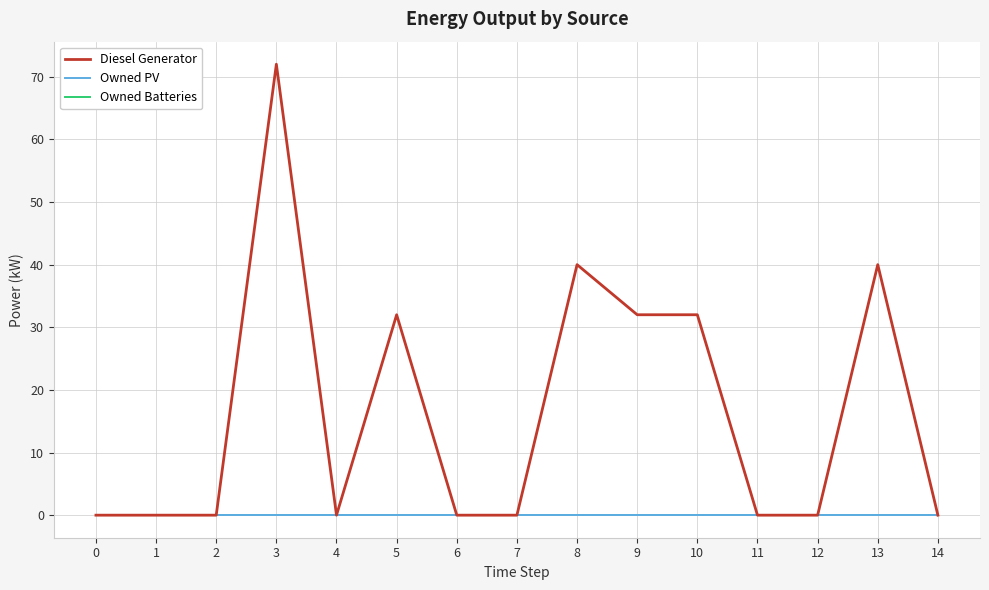

Reading left to right, list all the values displayed in this chart.

Diesel Generator: 0=0.0	1=0.0	2=0.0	3=72.0	4=0.0	5=32.0	6=0.0	7=0.0	8=40.0	9=32.0	10=32.0	11=0.0	12=0.0	13=40.0	14=0.0
Owned PV: 0=0.0	1=0.0	2=0.0	3=0.0	4=0.0	5=0.0	6=0.0	7=0.0	8=0.0	9=0.0	10=0.0	11=0.0	12=0.0	13=0.0	14=0.0
Owned Batteries: 0=0.0	1=0.0	2=0.0	3=0.0	4=0.0	5=0.0	6=0.0	7=0.0	8=0.0	9=0.0	10=0.0	11=0.0	12=0.0	13=0.0	14=0.0